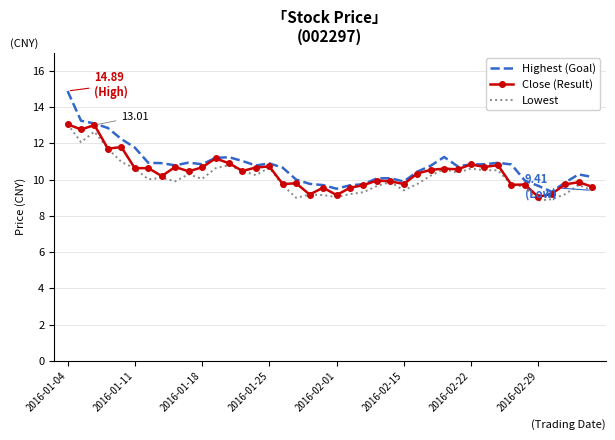

Is this an area chart (filled region under the line)?

No